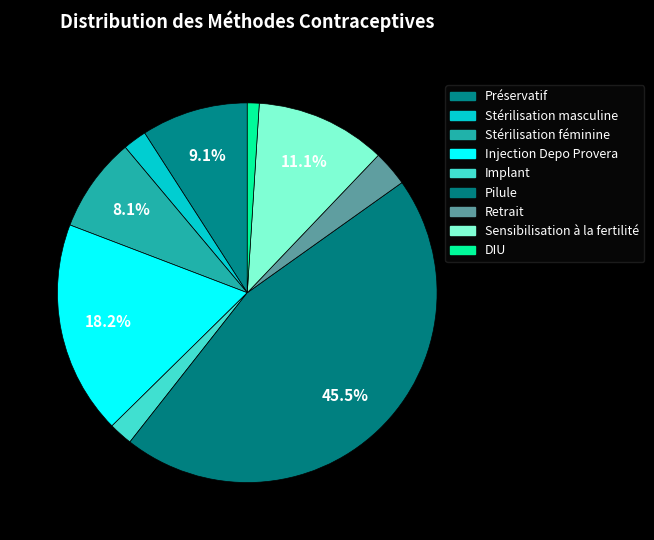

Which category has the biggest portion of the pie?

Pilule